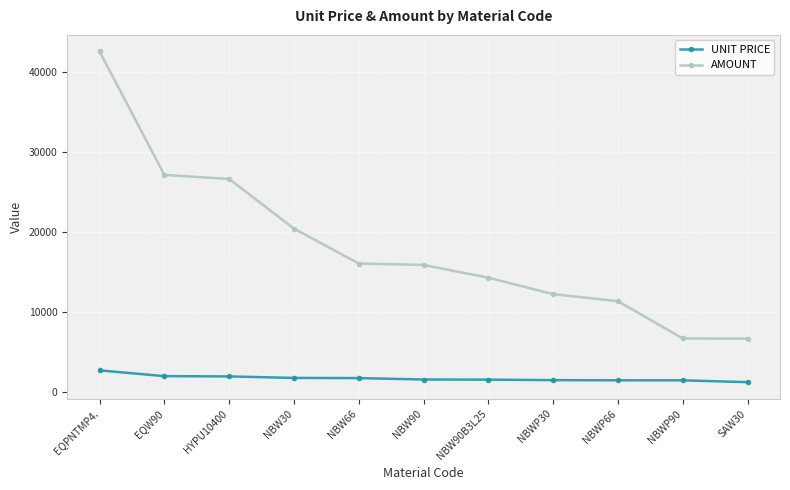

The value of AMOUNT at NBWP90 is 6730.2. True or false?

True